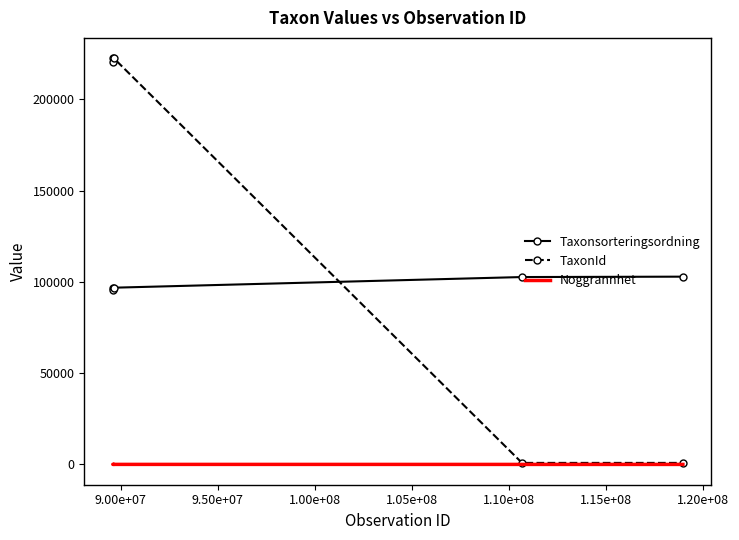

True or false: Noggrannhet and Taxonsorteringsordning intersect in this chart.

False